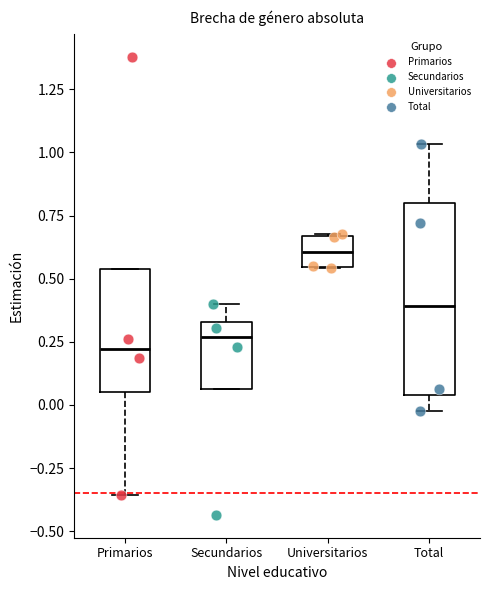

Which series has the largest Y range (max minus min)?

Primarios